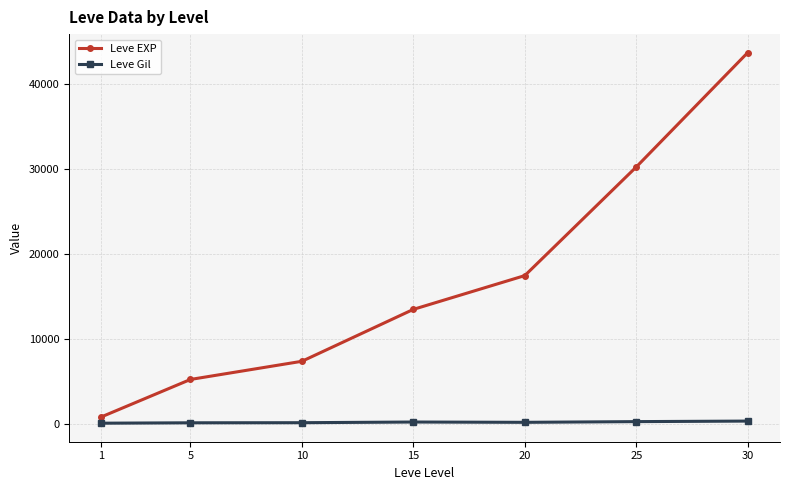

What is the sum of all Leve EXP values?

118511.7